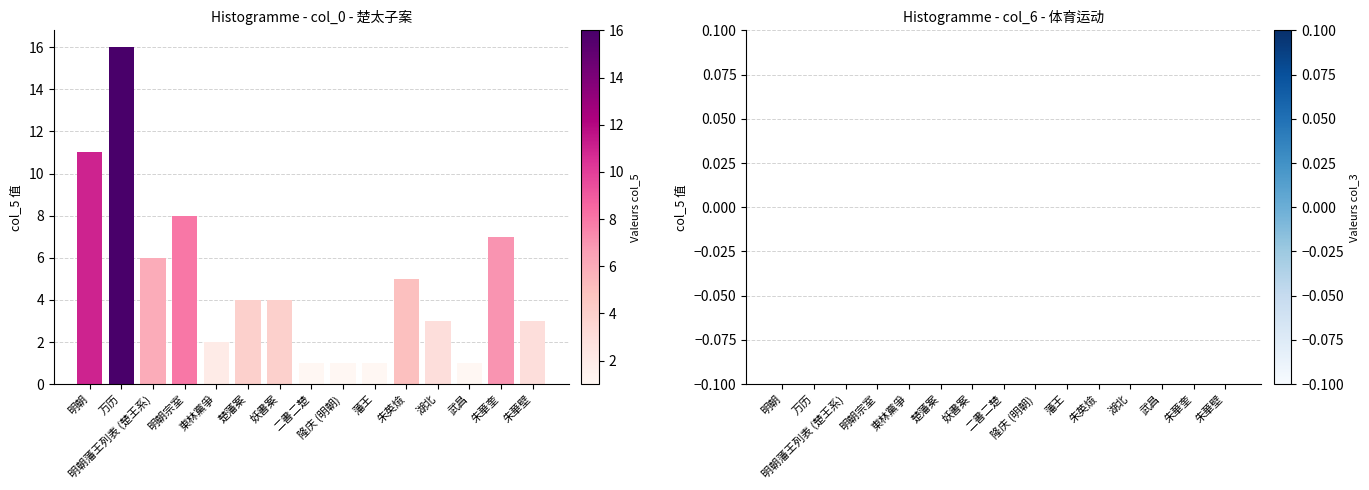

How many categories are shown in the chart?

15